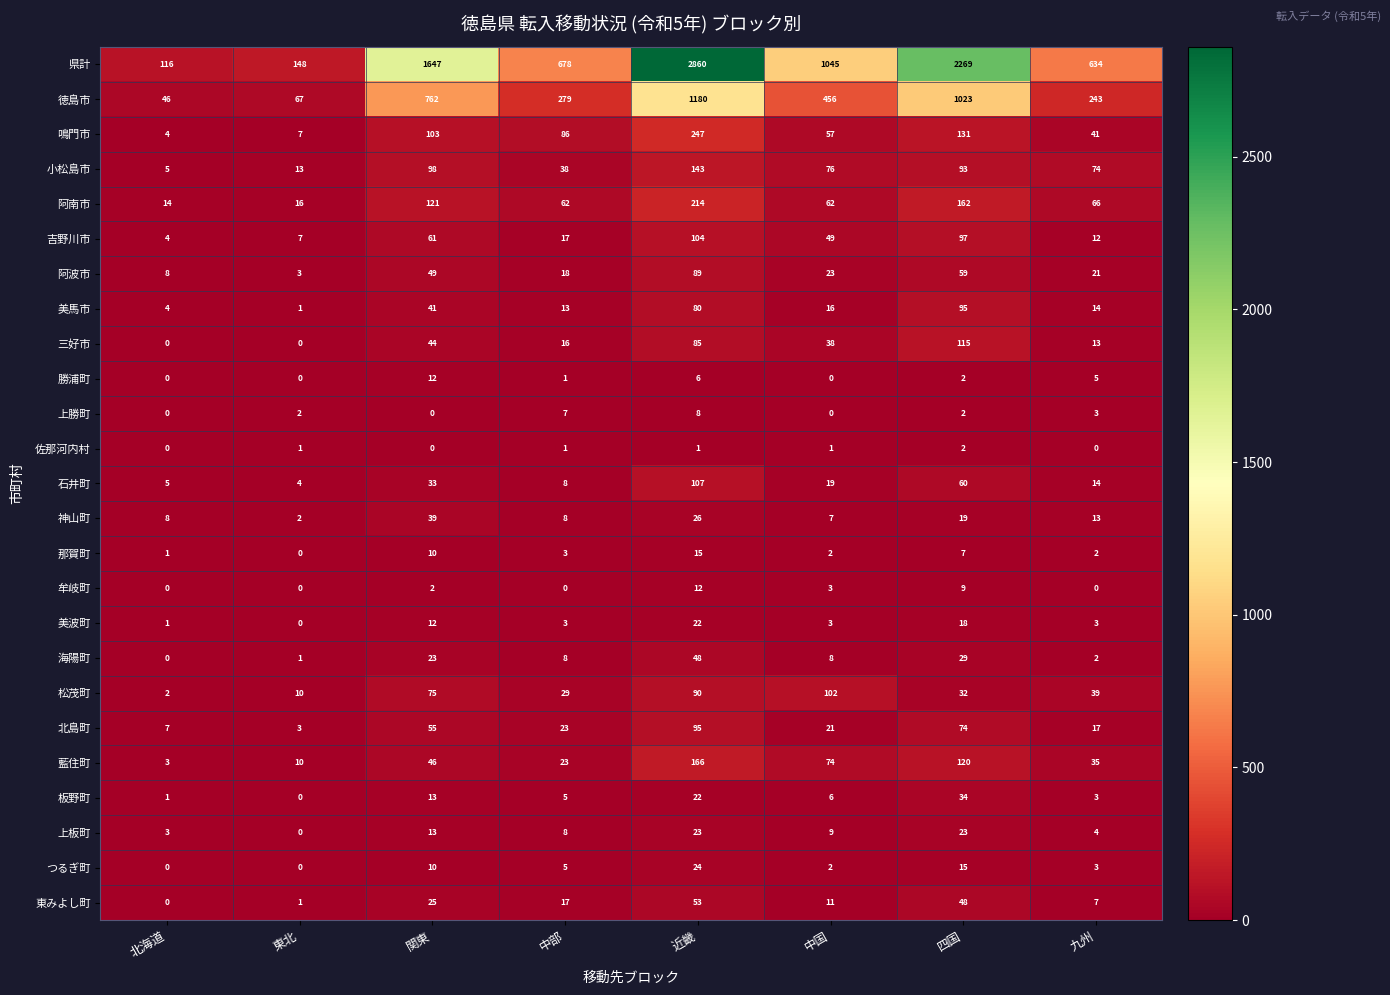

What is the difference between the maximum and second lowest values in the 小松島市 series?

130